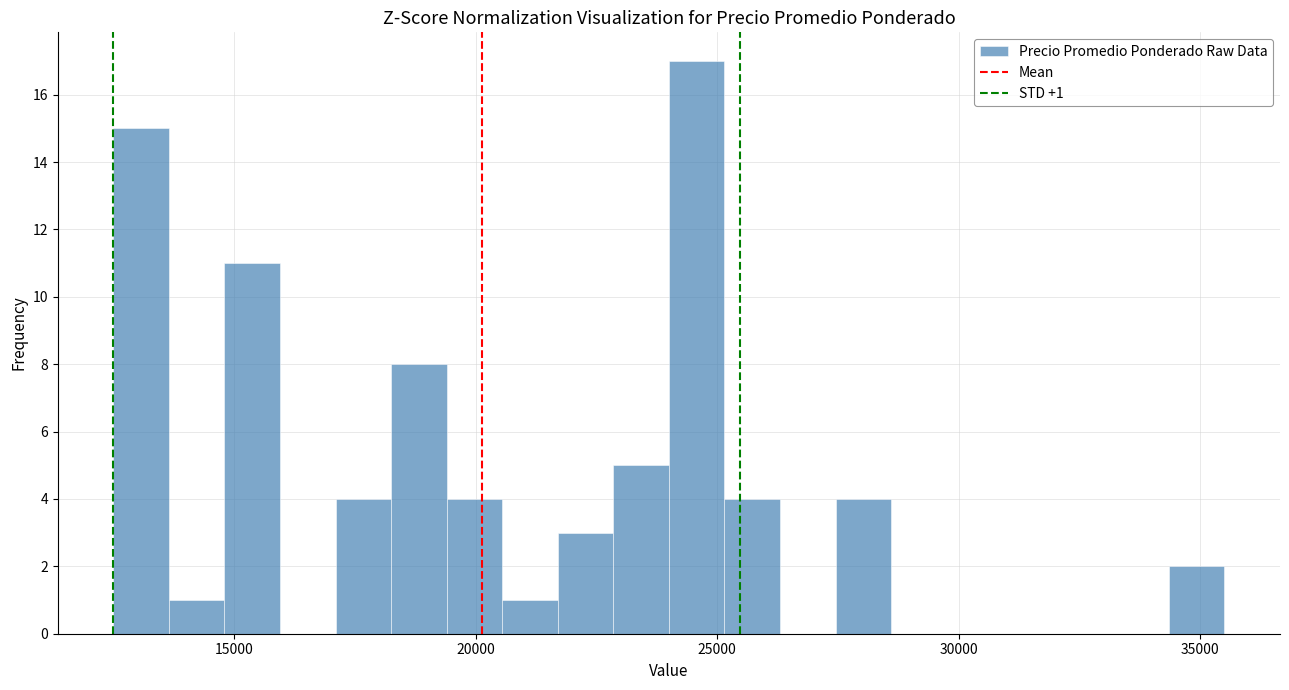

Around what value on the x-axis is the tallest bar? Give the approximate position of its centre, as read against the axis.

24500